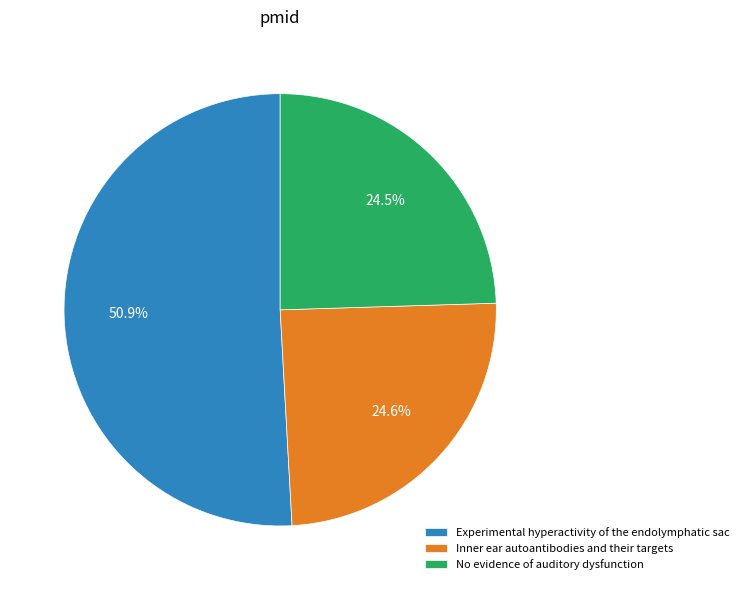

Count the number of slices in the pie.

3